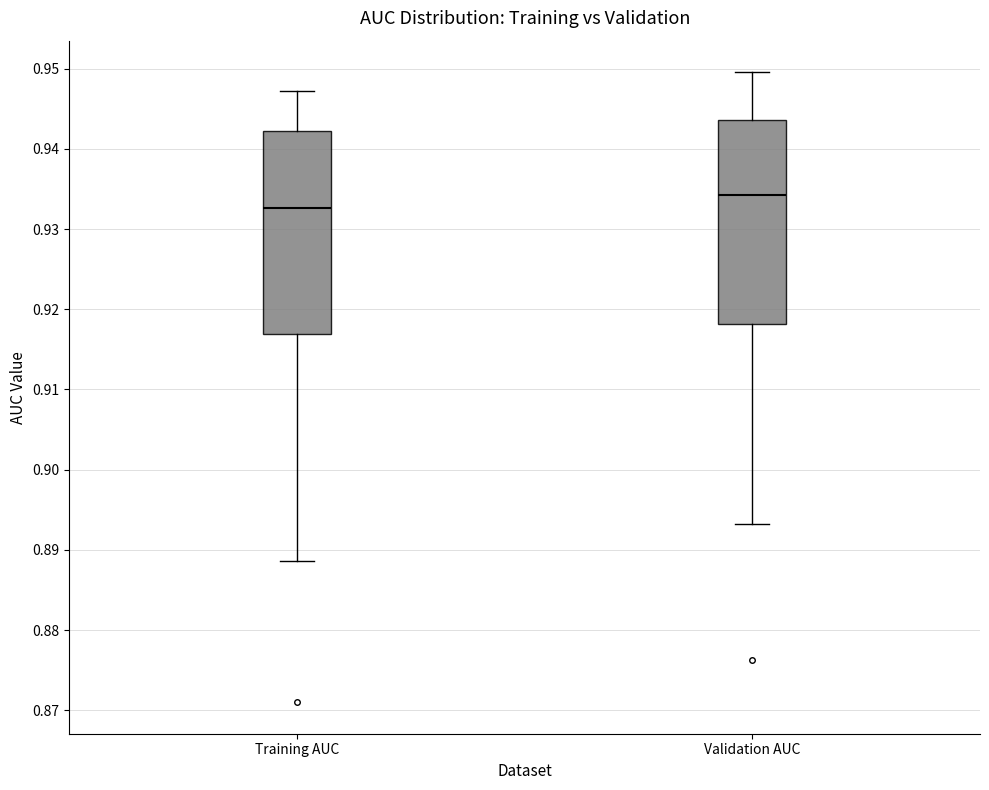

Reading left to right, transcribe this box plot: for each box, give where its median line is, the range the box spans, and where its two whiskers end, as read against the y-axis. The values are not printed on the chart, so give them approximately, as read against the axis.

Training AUC: median 0.933, box 0.917 to 0.942, whiskers 0.889 to 0.947
Validation AUC: median 0.934, box 0.918 to 0.944, whiskers 0.893 to 0.950